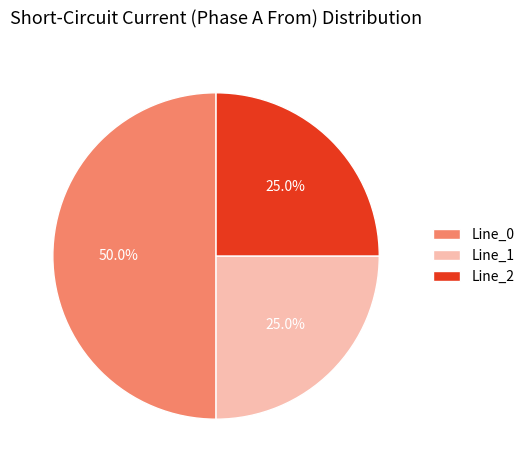

Is Line_1 the majority of the pie?

No